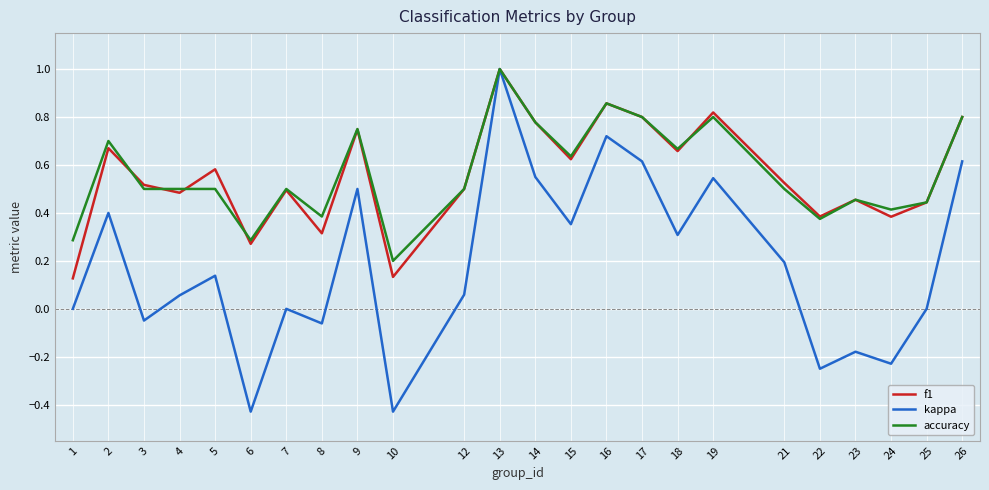

At which label does accuracy reach its minimum?

10